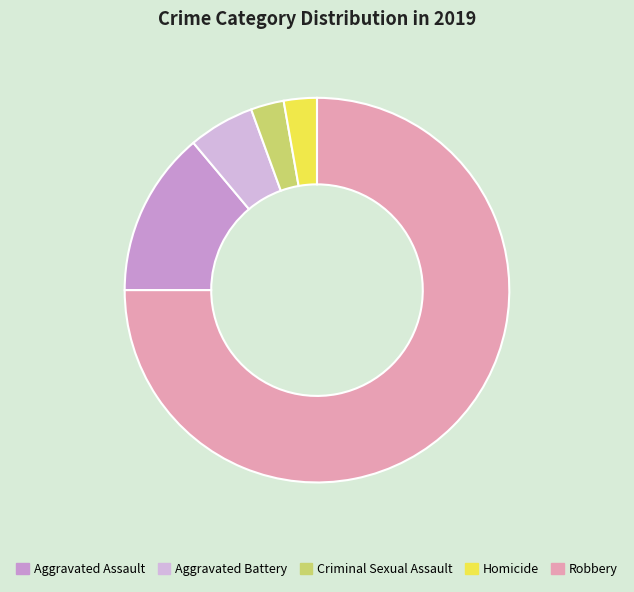

What is the ratio of the value at Robbery to the value at Aggravated Assault?

5.4